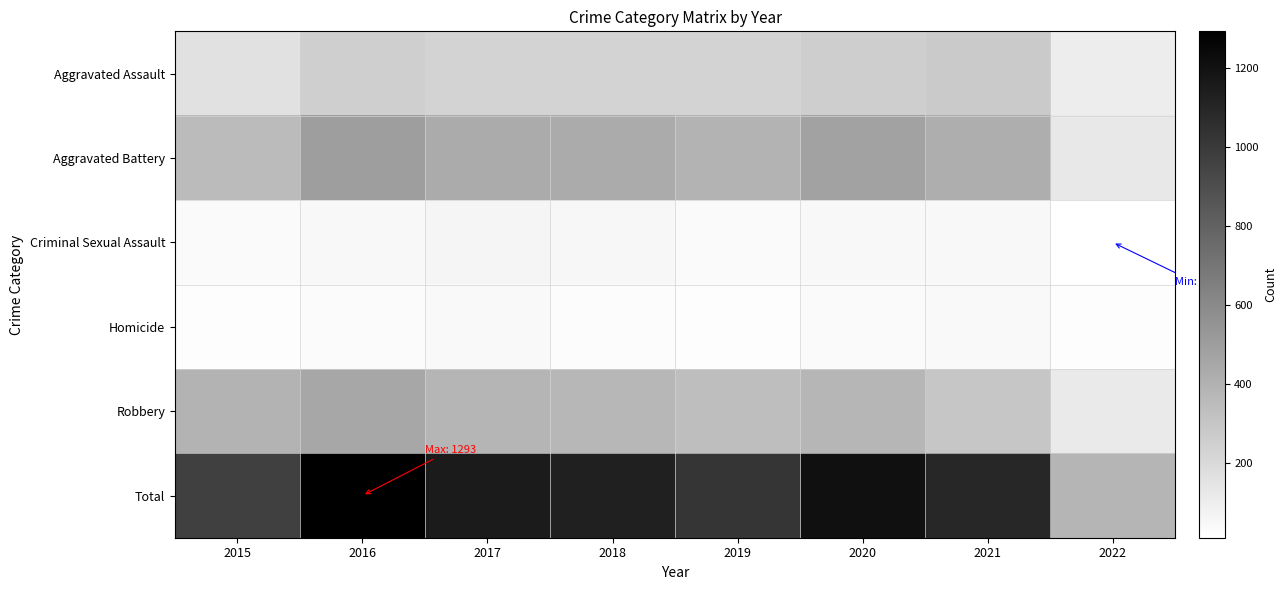

At how many categories does at least one series exceed 506?

7